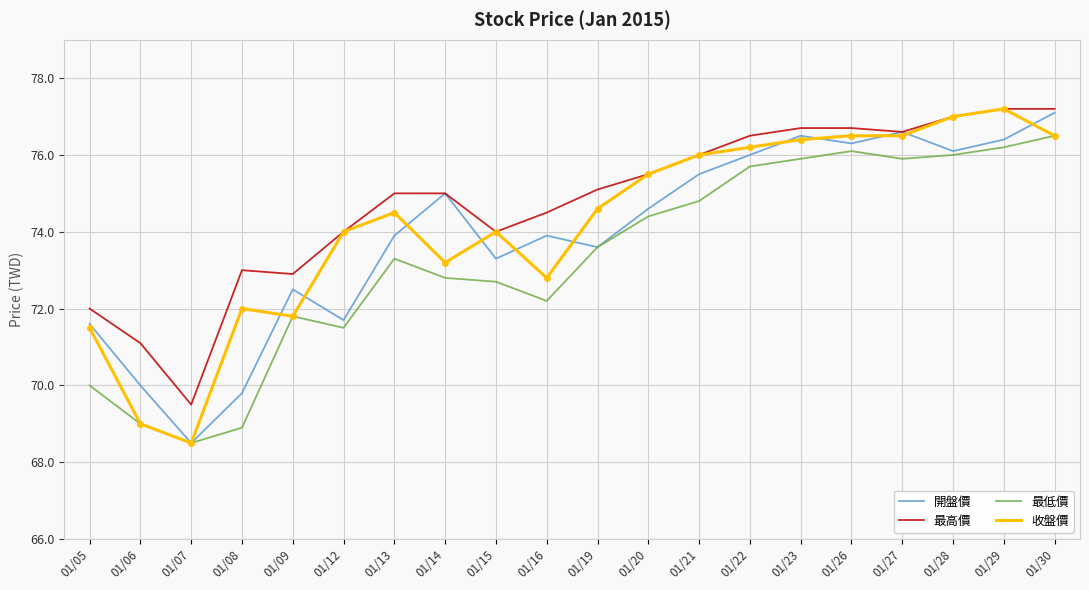

The value of 最低價 at 01/06 is 69.0. True or false?

True